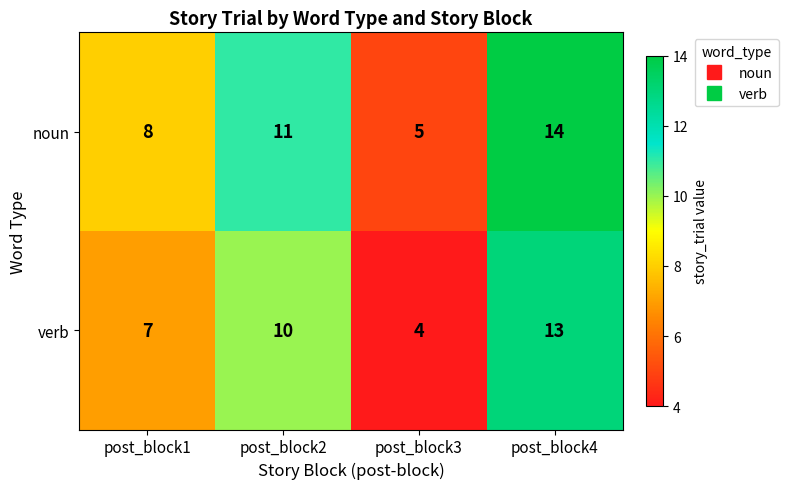

How many distinct data groups are displayed?

2